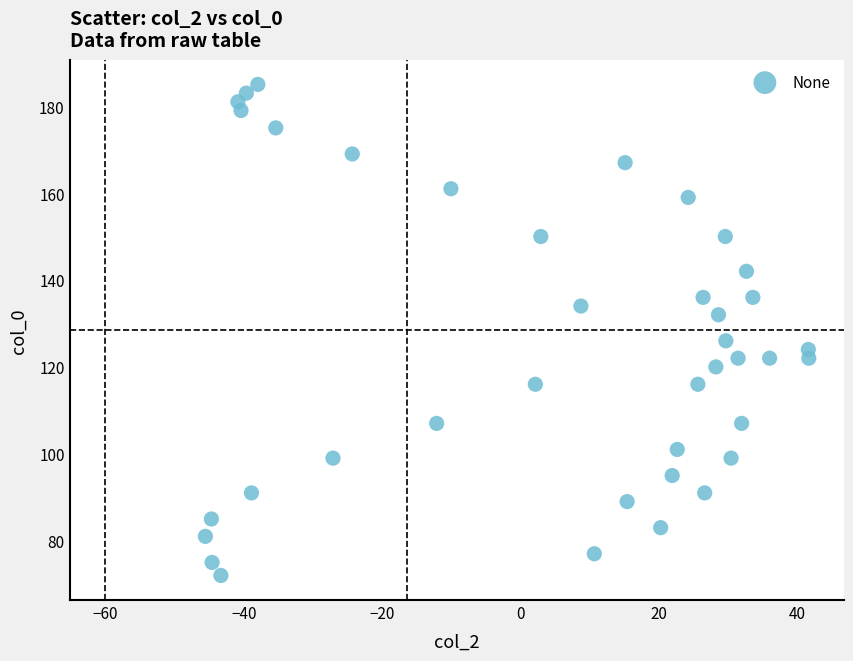

What is the range of Y values (max minus min)?

113